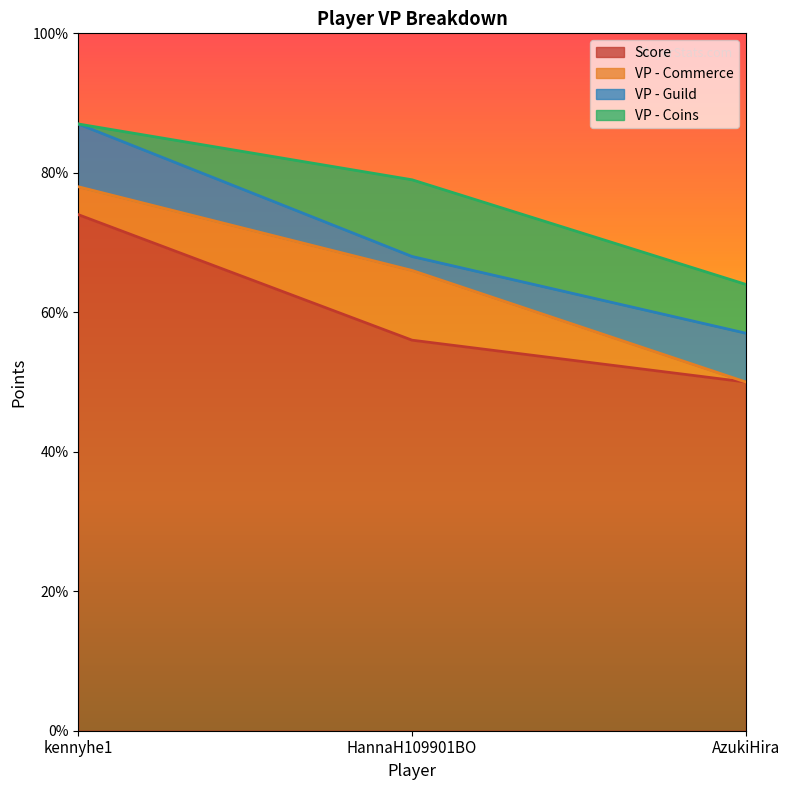

Reading left to right, what are all the values shown in this chart?

Score: kennyhe1=74	HannaH109901BO=56	AzukiHira=50
VP - Commerce: kennyhe1=4	HannaH109901BO=10	AzukiHira=0
VP - Guild: kennyhe1=9	HannaH109901BO=2	AzukiHira=7
VP - Coins: kennyhe1=0	HannaH109901BO=11	AzukiHira=7